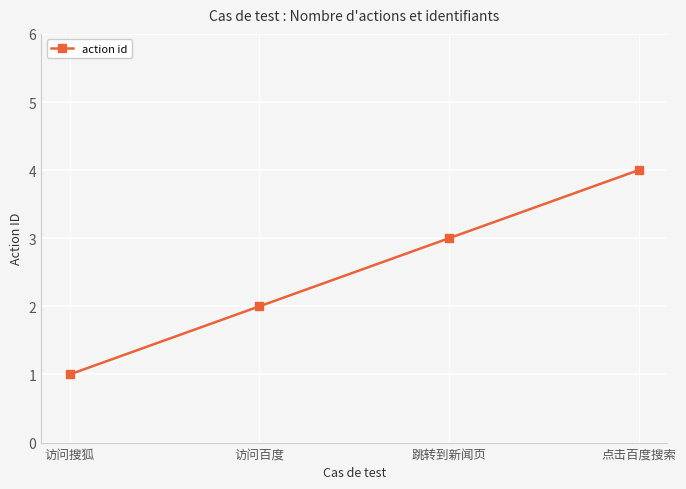

Read the value at 跳转到新闻页.

3